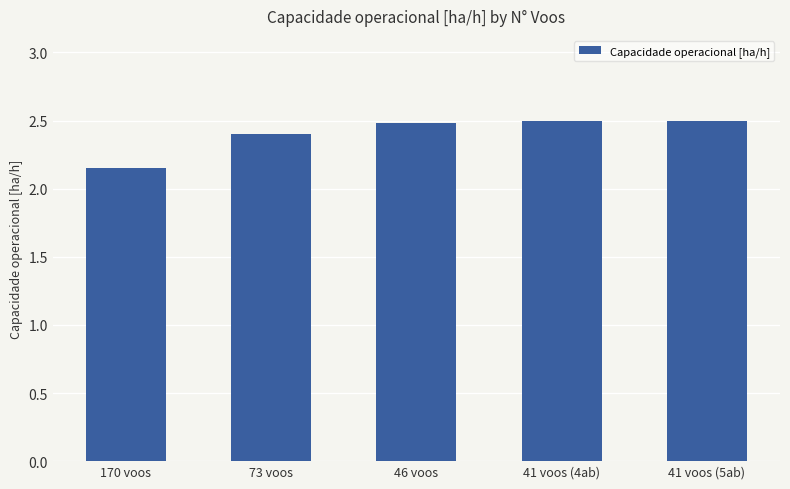

What is the label of the 2nd bar from the right?

41 voos (4ab)